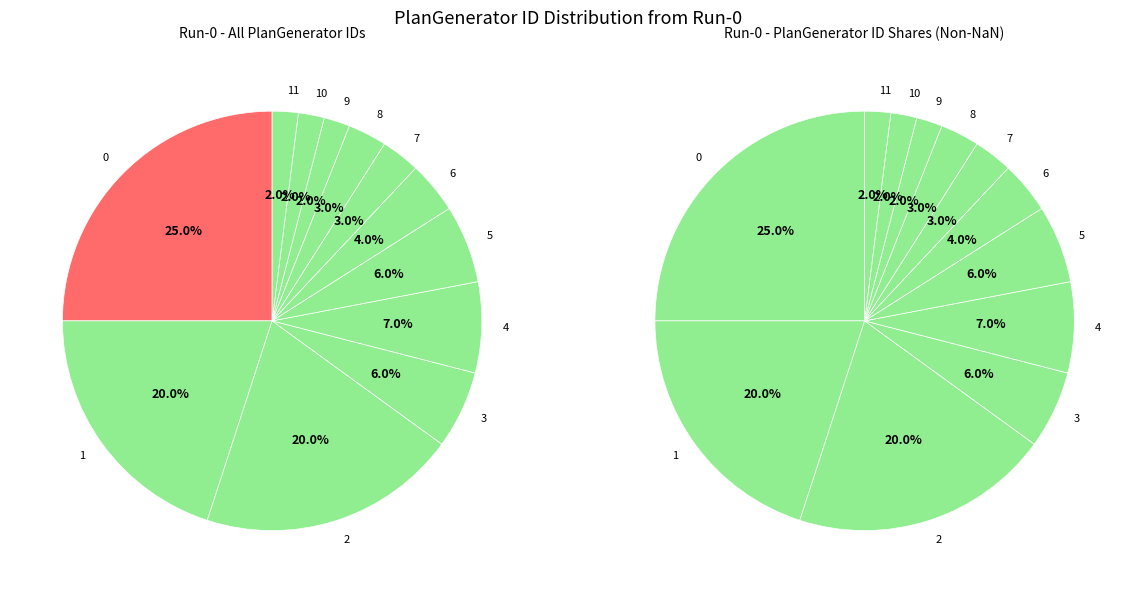

To the nearest percent, what portion does 5 represent?

6%